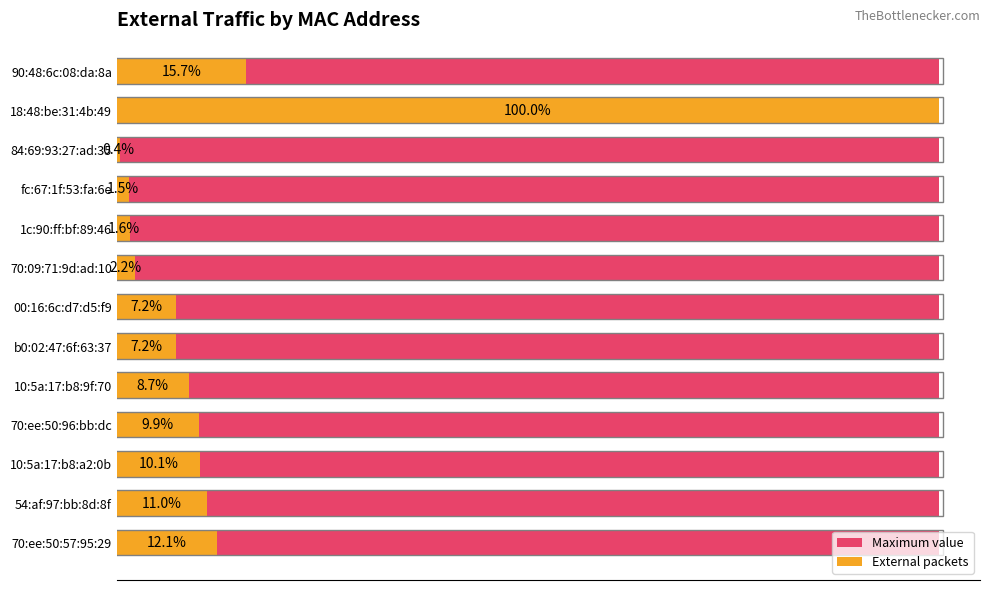

How many bars are there in total?

26